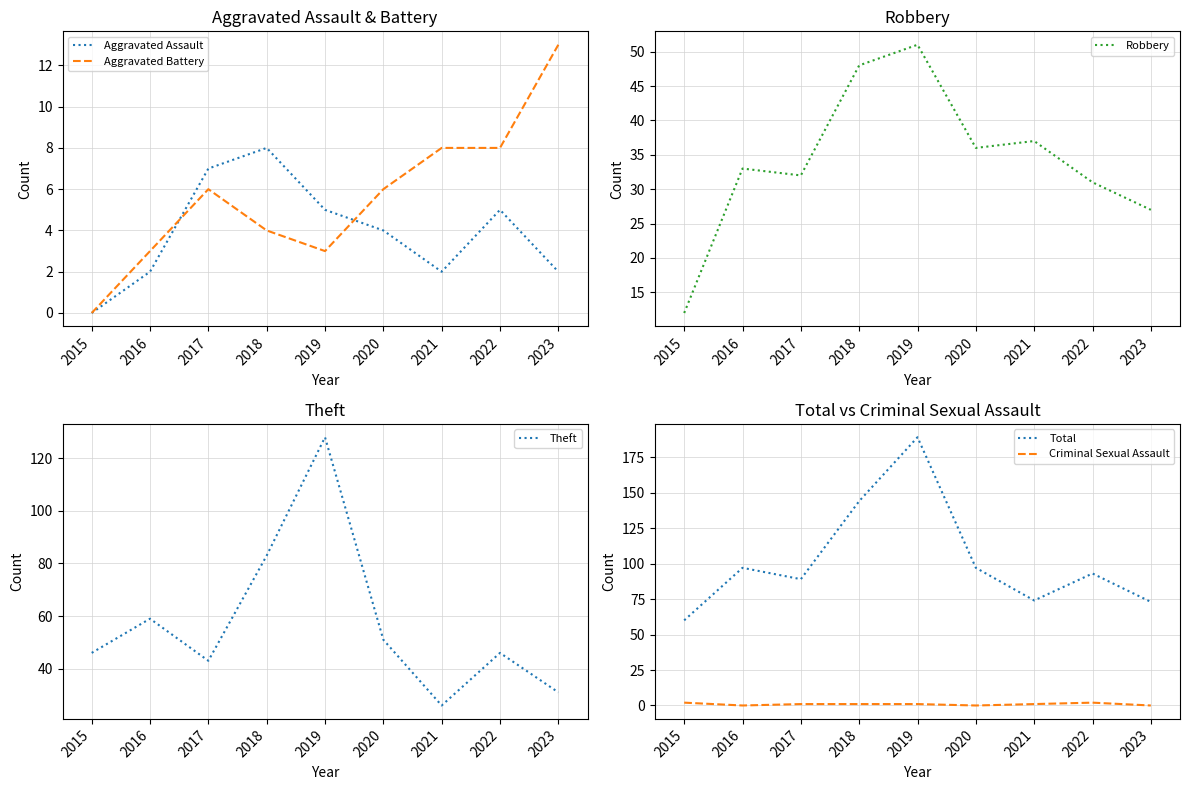

How many lines are shown in the chart?

6